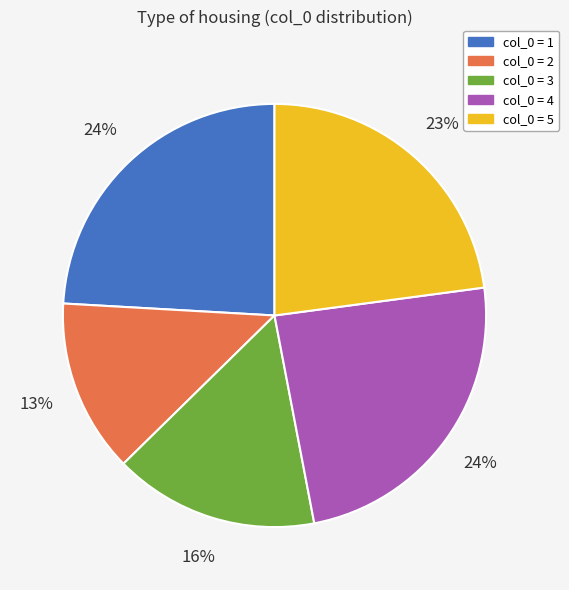

Does any single category account for the majority?

No